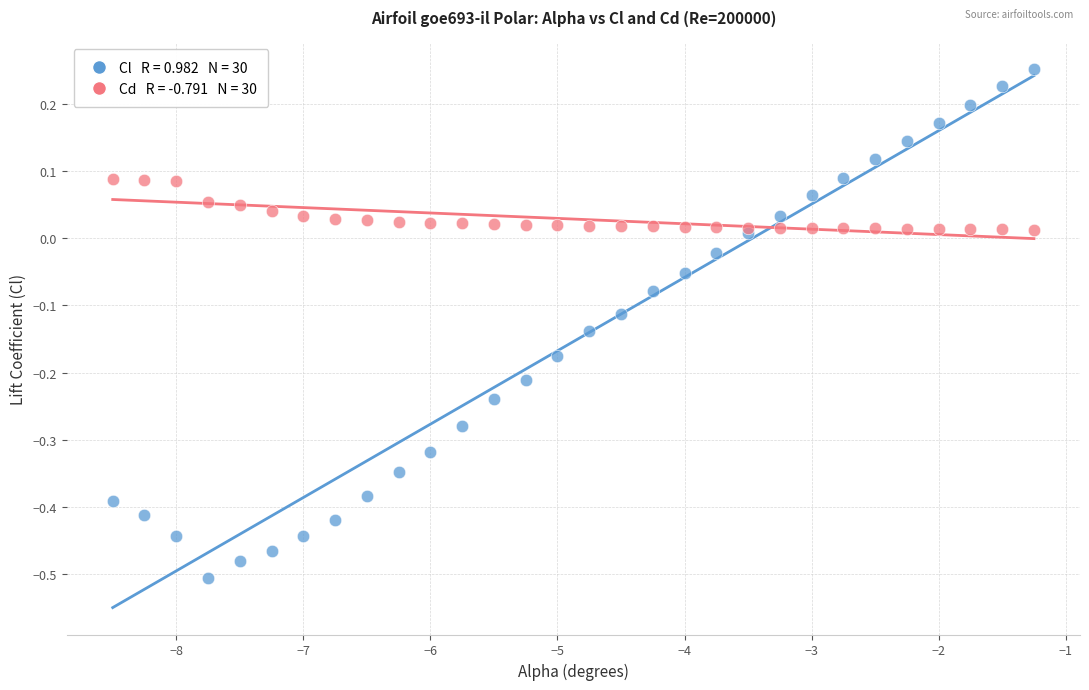

Across all data points, what is the range of X values (max minus min)?

7.2